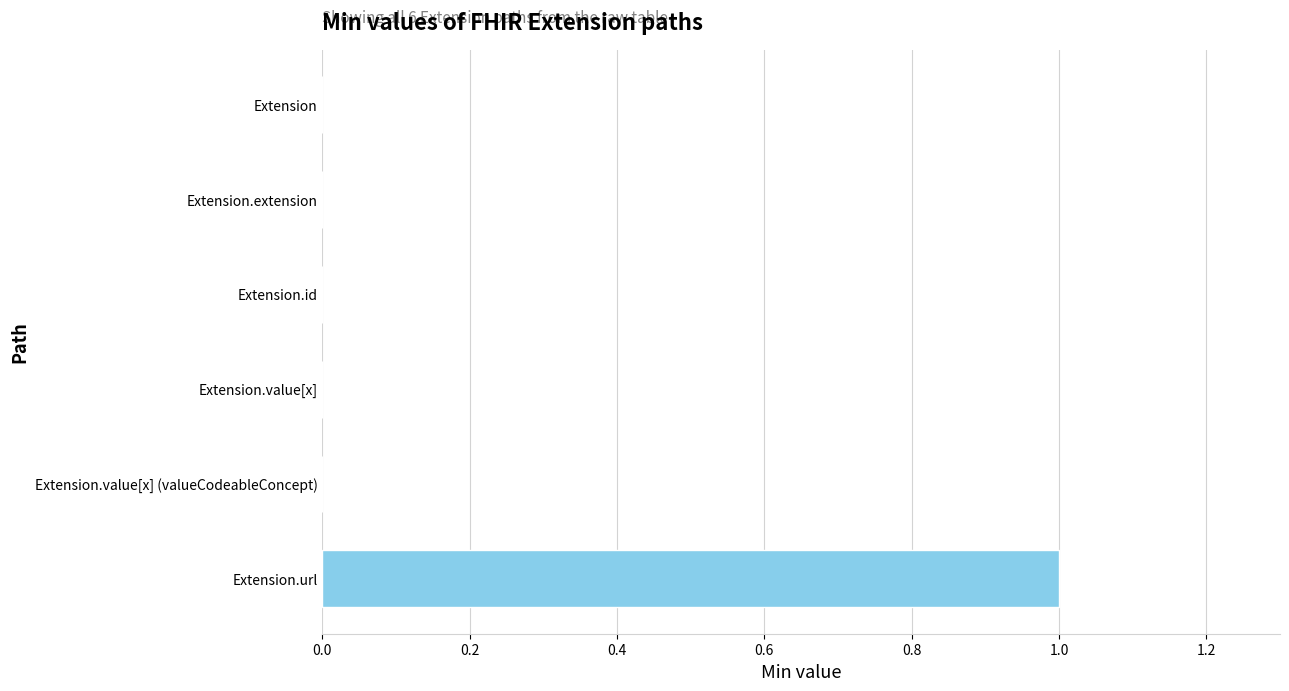

Which category has the highest value across all series?

Extension.url